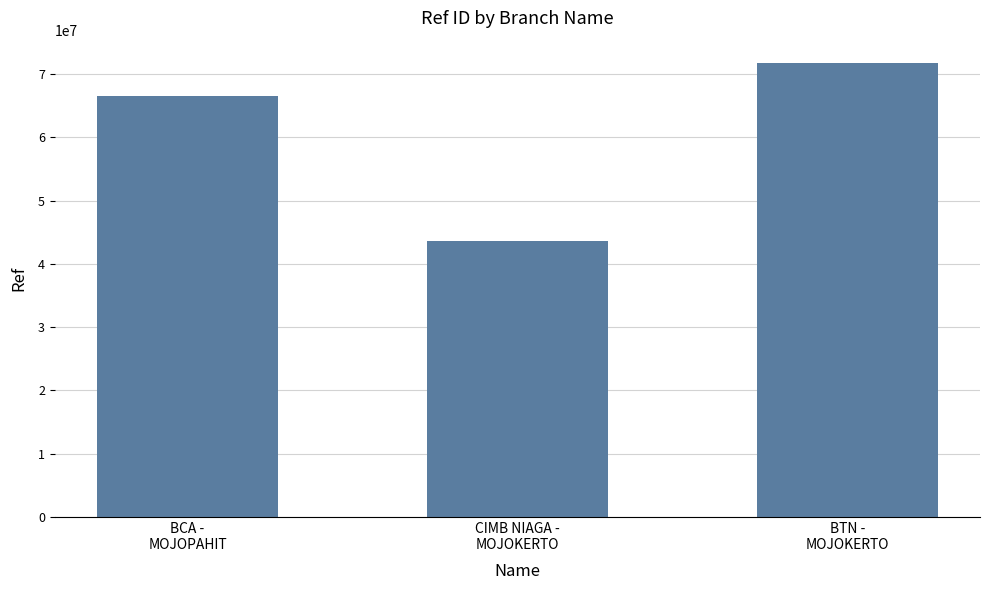

Which label corresponds to the largest value in the chart?

BTN -
MOJOKERTO